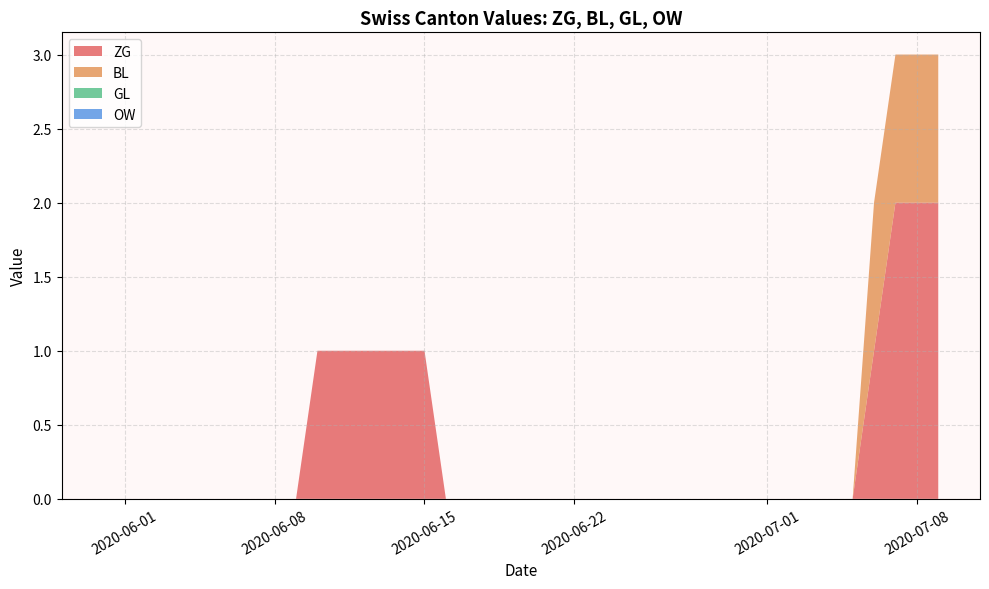

Reading left to right, what are all the values shown in this chart?

ZG: 0	0	0	0	0	0	0	0	0	0	1	1	1	1	1	1	0	0	0	0	0	0	0	0	0	0	0	0	0	0	0	0	0	0	0	0	1	2	2	2
BL: 0	0	0	0	0	0	0	0	0	0	0	0	0	0	0	0	0	0	0	0	0	0	0	0	0	0	0	0	0	0	0	0	0	0	0	0	1	1	1	1
GL: 0	0	0	0	0	0	0	0	0	0	0	0	0	0	0	0	0	0	0	0	0	0	0	0	0	0	0	0	0	0	0	0	0	0	0	0	0	0	0	0
OW: 0	0	0	0	0	0	0	0	0	0	0	0	0	0	0	0	0	0	0	0	0	0	0	0	0	0	0	0	0	0	0	0	0	0	0	0	0	0	0	0